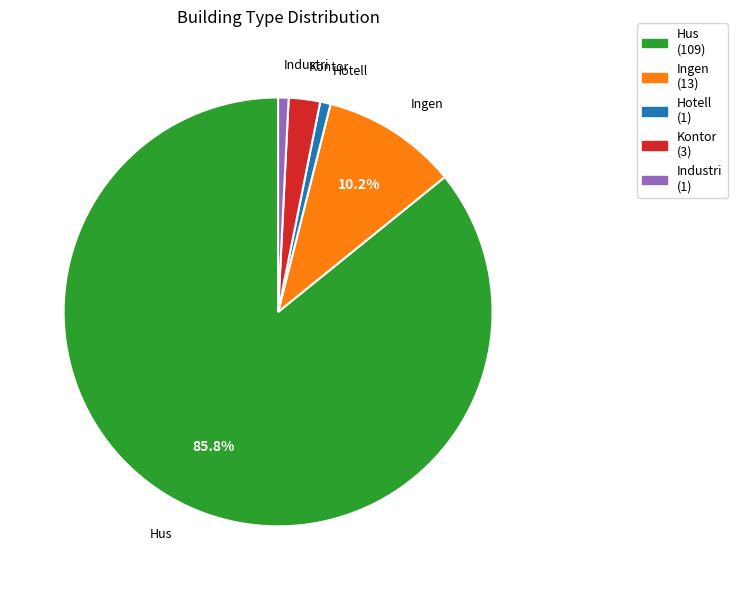

Does Industri (1) account for over 50% of the chart?

No